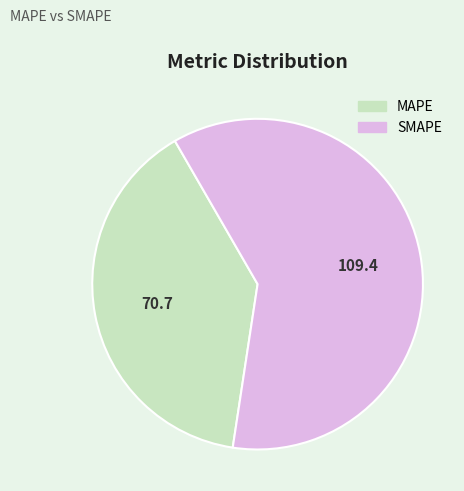

How many slices are in this pie chart?

2